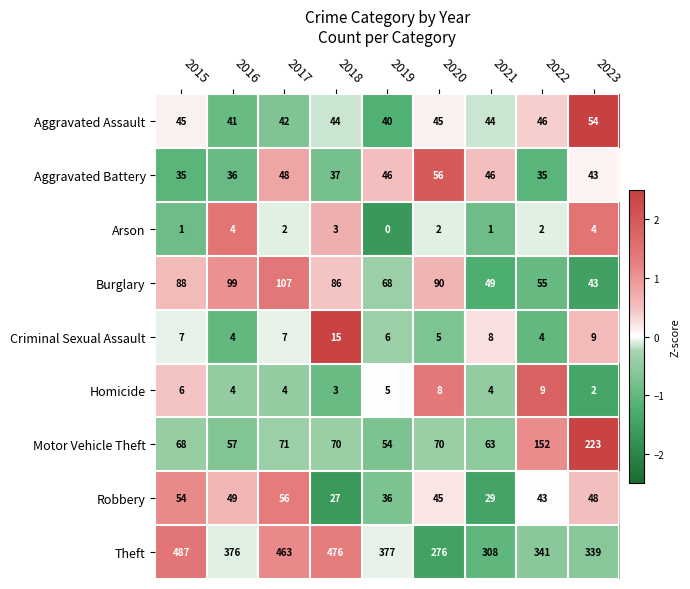

What is the lowest value of the Motor Vehicle Theft series?

54